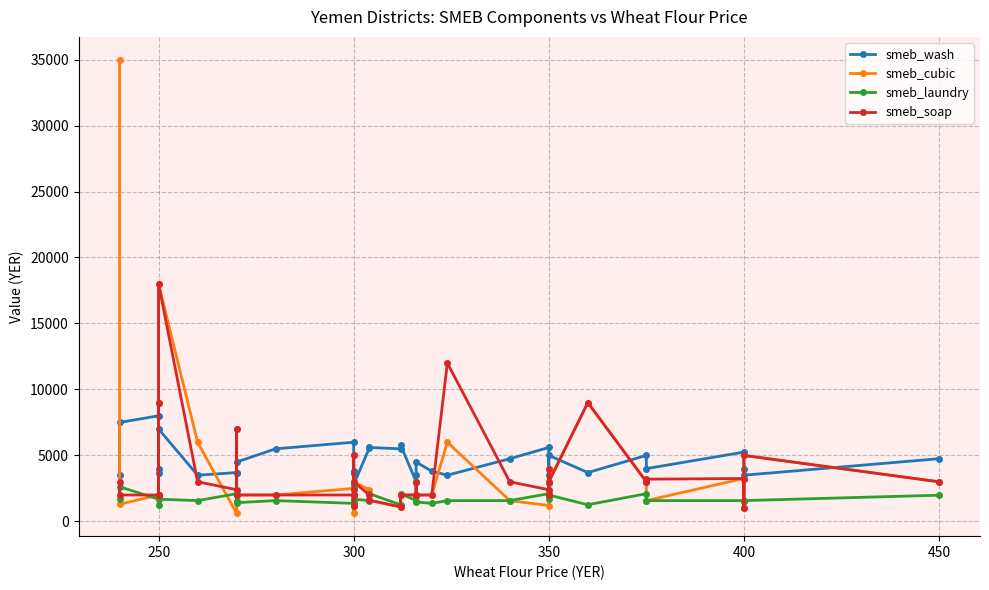

At how many categories does at least one series exceed 8434?

5